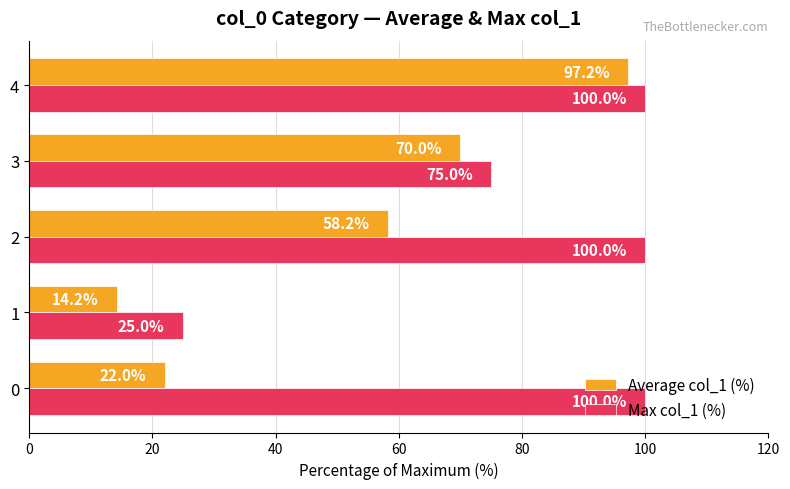

What is the average value of the Max col_1 (%) series?

80.0